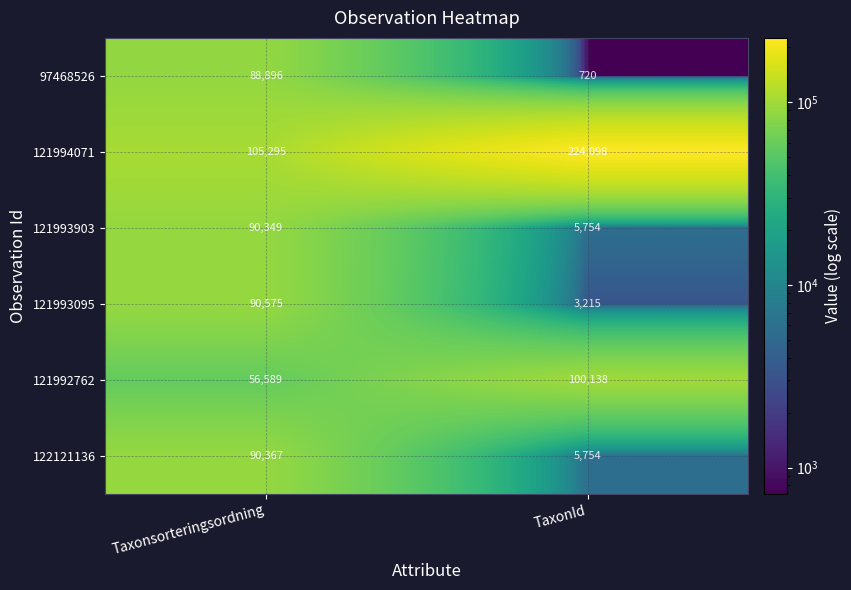

True or false: 121993095 has a value of 90575 at Taxonsorteringsordning.

True